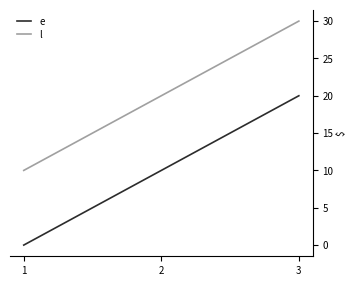

The e series shows 0 at 1. True or false?

True